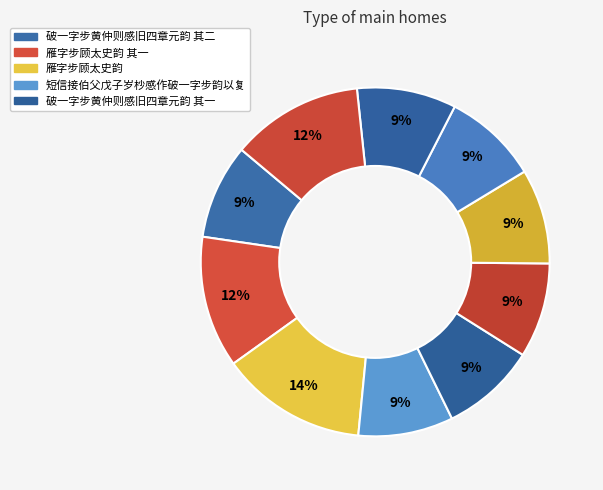

Which category has the biggest portion of the pie?

雁字步顾太史韵